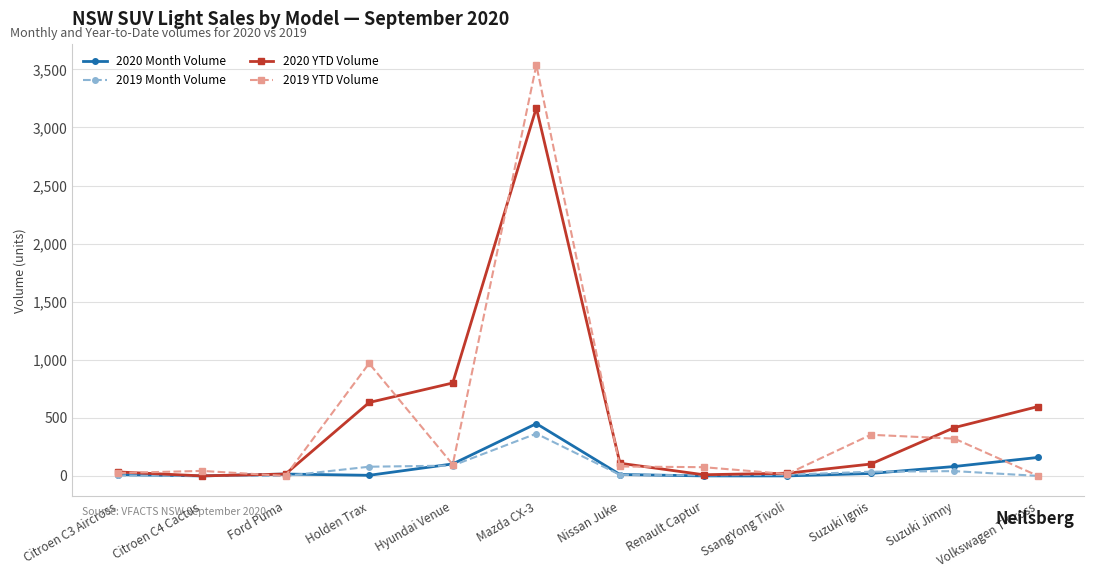

At which label does 2019 Month Volume first exceed 10?

Holden Trax